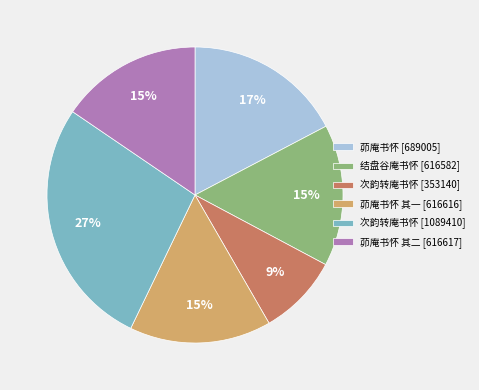

To the nearest percent, what portion does 茆庵书怀 其一 [616616] represent?

15%